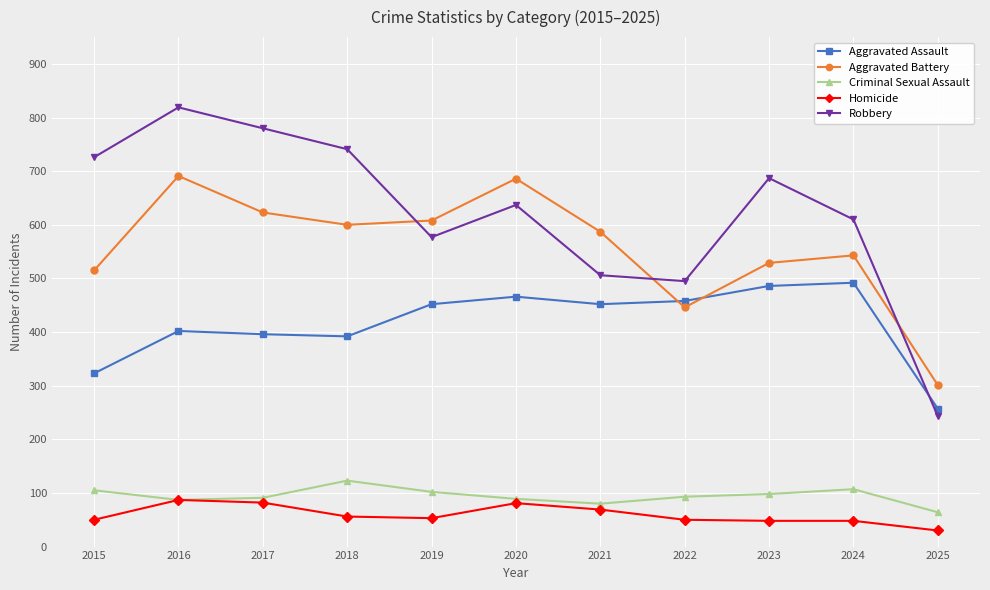

Is it true that Robbery equals 506 at 2021?

True